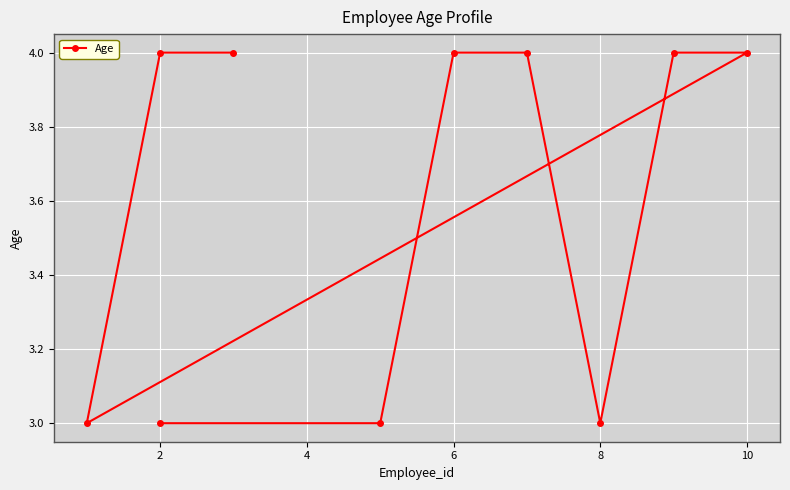

How many lines are shown in the chart?

1